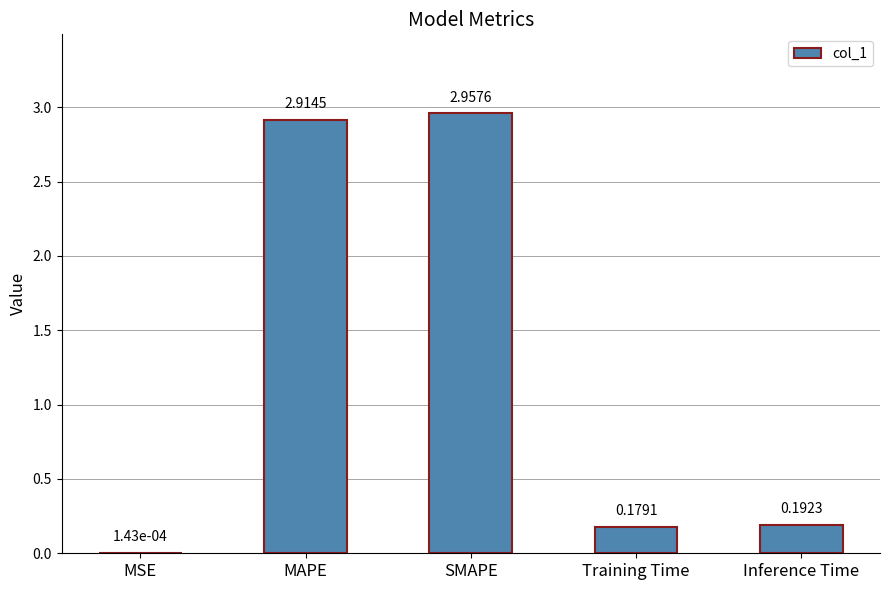

Which category has the highest value across all series?

SMAPE